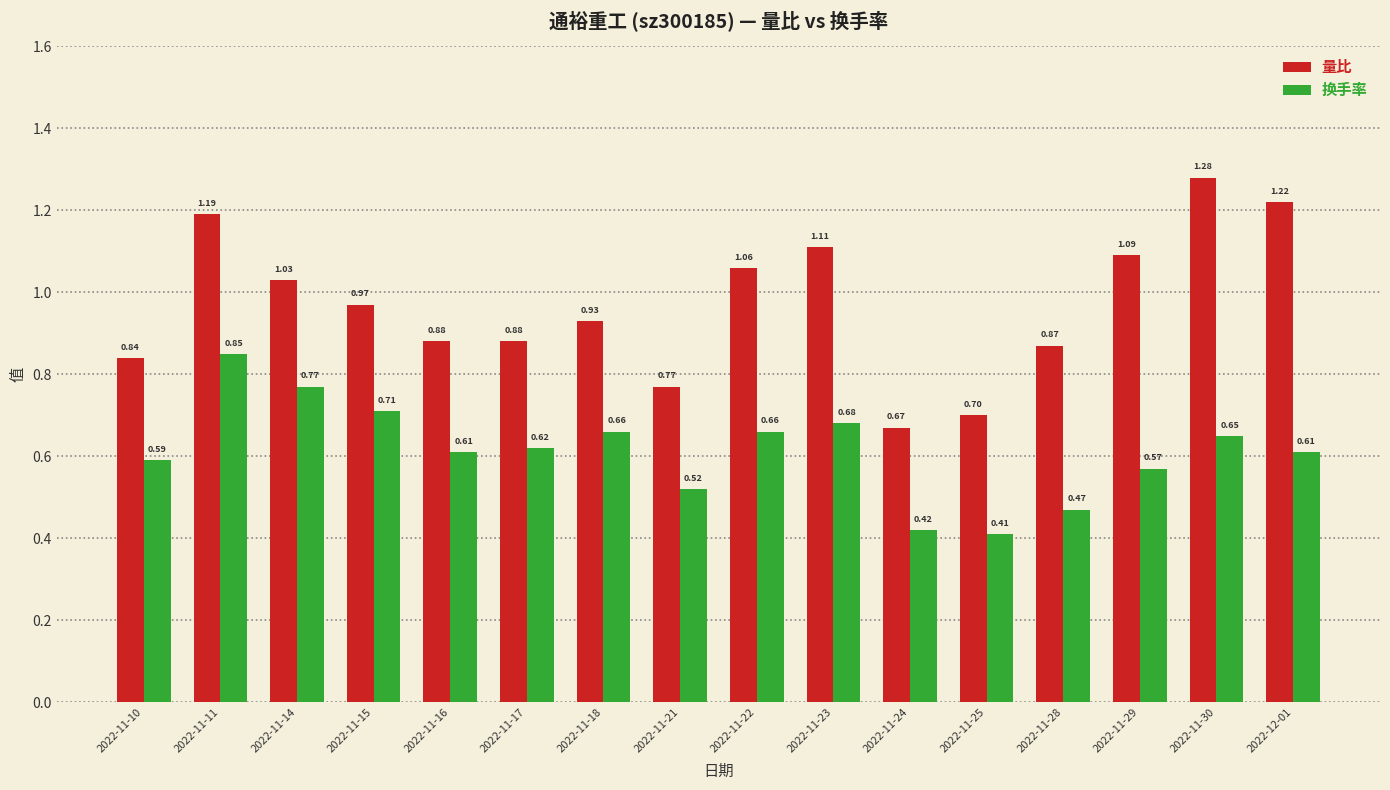

Which series has the largest range (max minus min)?

量比